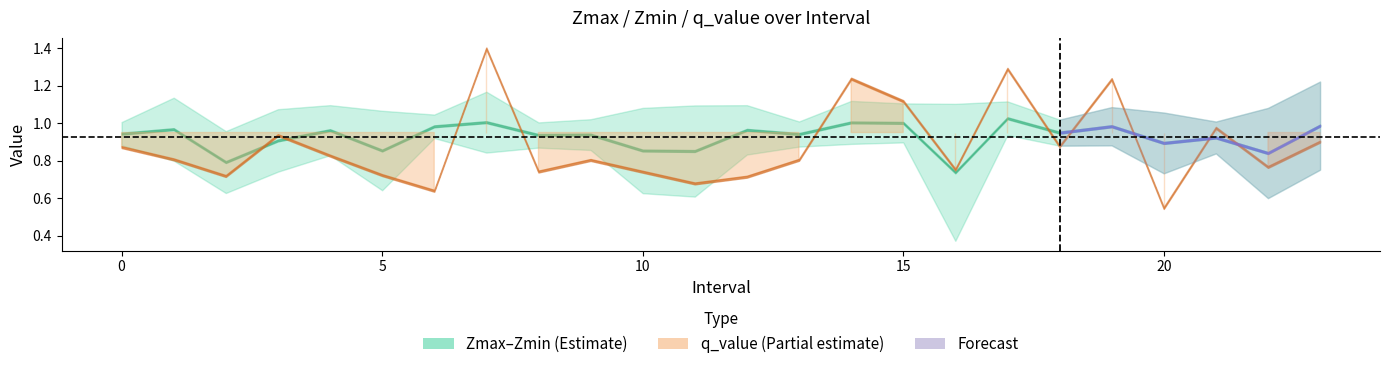

What is the label of the 9th point from the right?

15.0